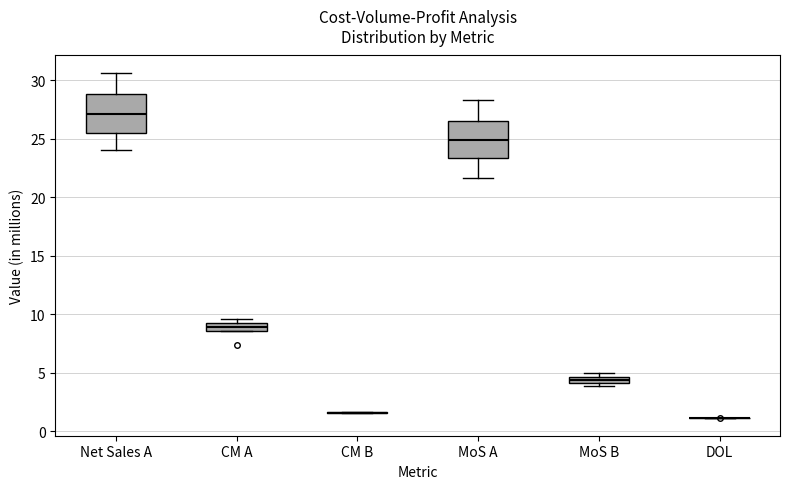

Where does the upper whisker of the box for MoS A end on the y-axis? The values are not printed on the chart, so give them approximately, as read against the axis.

28.5